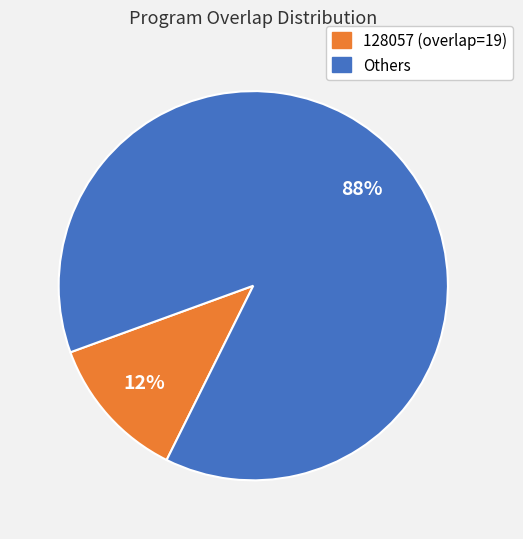

To the nearest percent, what is the difference between the largest and smallest slice percentages?

76%